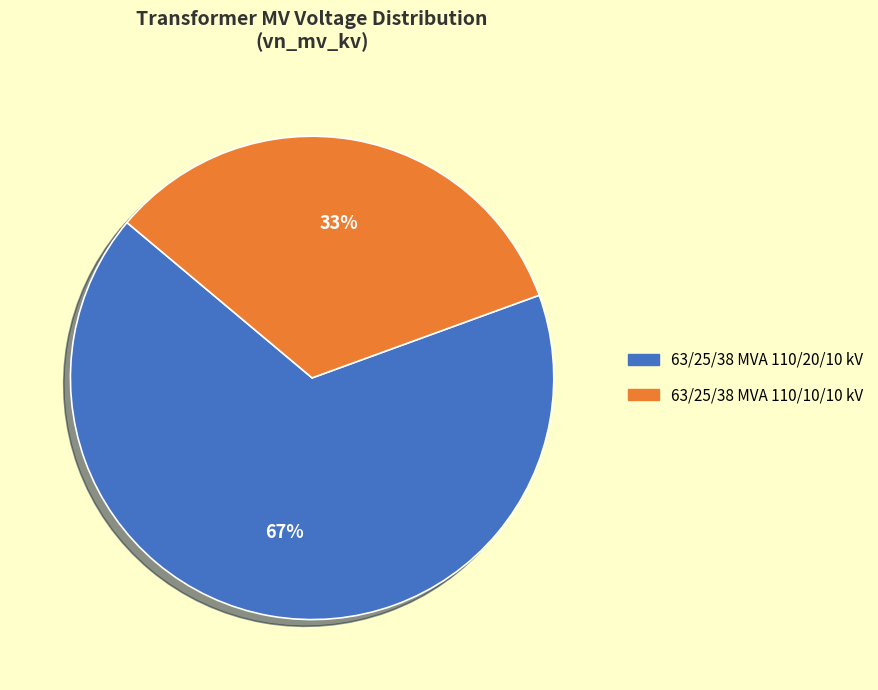

The 63/25/38 MVA 110/10/10 kV slice represents 33% of the pie. True or false?

True